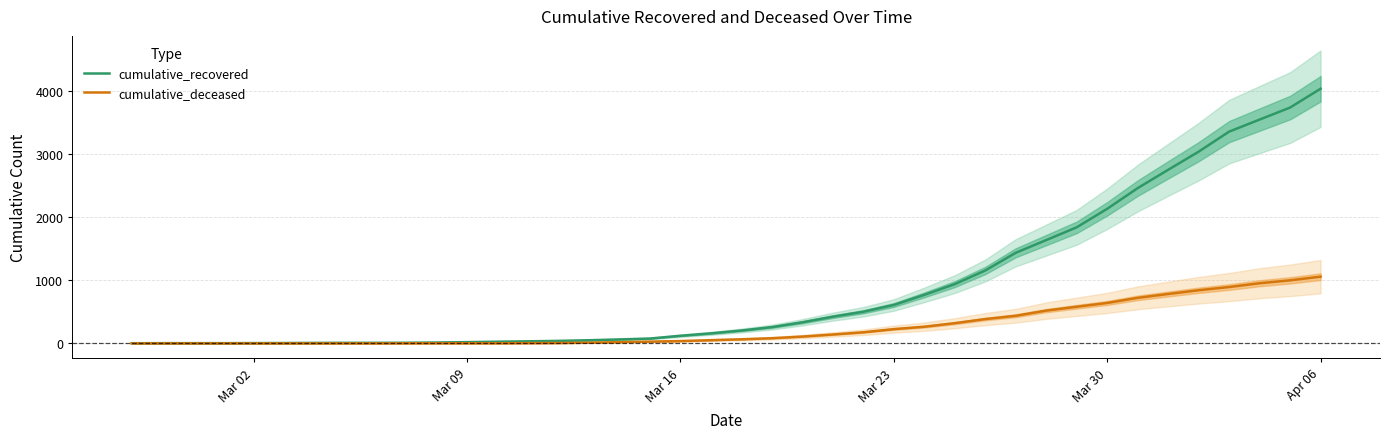

How many data points in cumulative_recovered are less than 204?

20